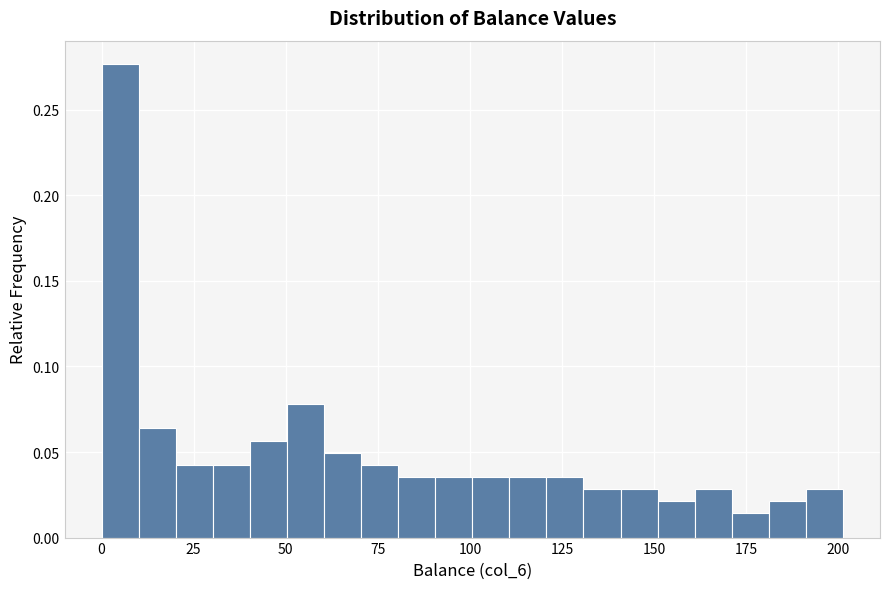

Read against the x-axis, roughly where is the centre of the tallest bar?

5